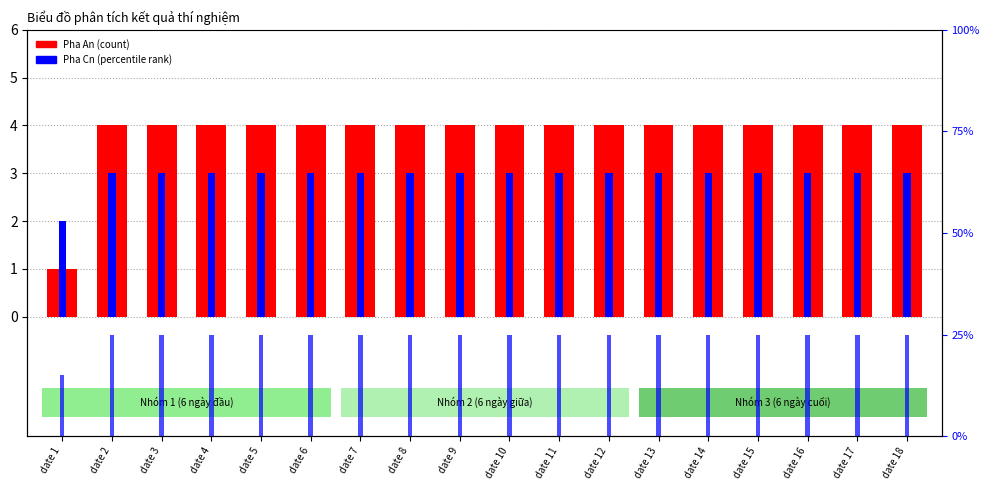

The Pha An series shows 1 at date 1. True or false?

True